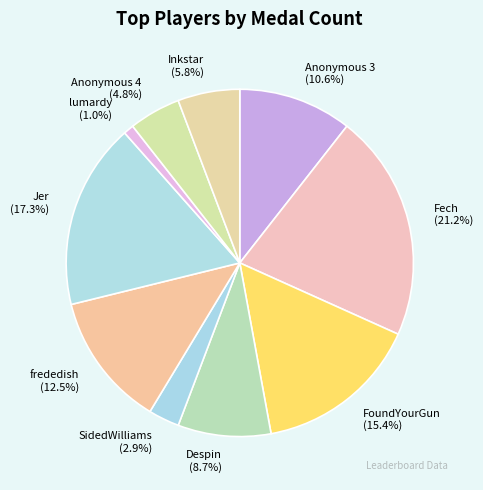

What is the ratio of the value at Despin (8.7%) to the value at Anonymous 3 (10.6%)?

0.8